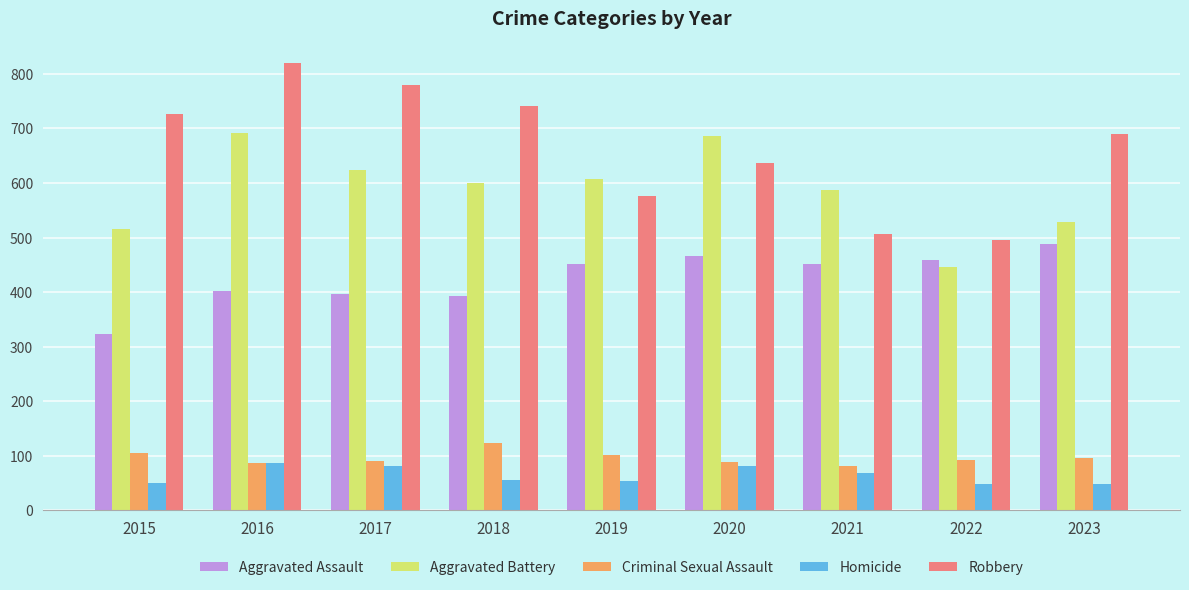

Is it true that Criminal Sexual Assault equals 152 at 2016?

False